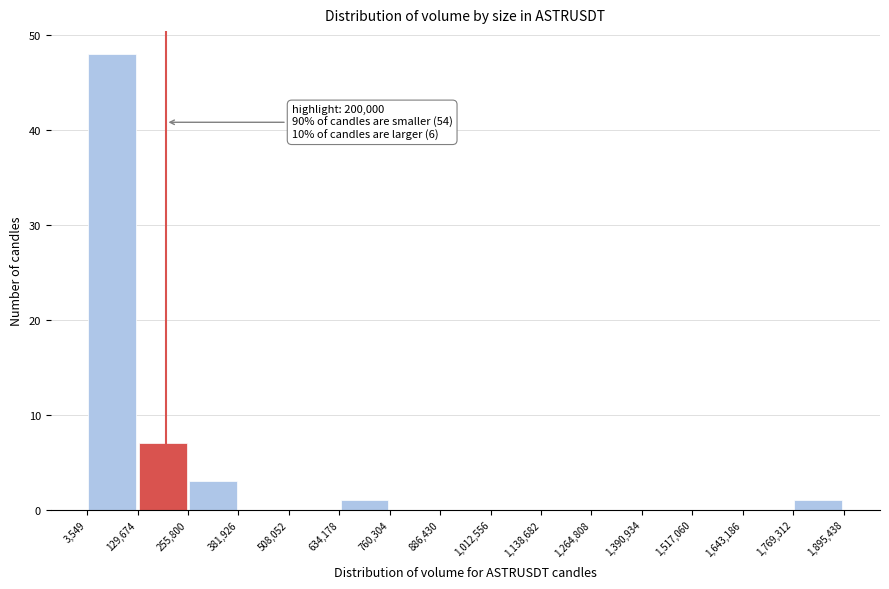

Which range on the x-axis has the tallest bar?

3,549 to 129,674